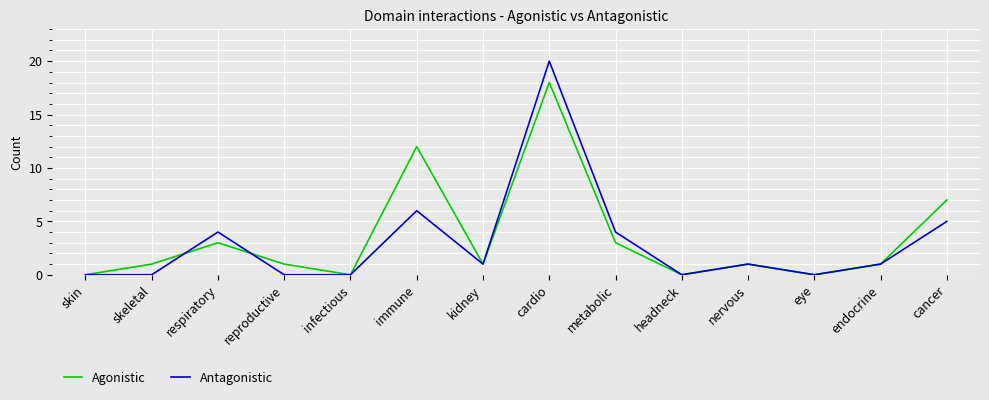

Rank the series by their maximum value, from lowest to highest.

Agonistic, Antagonistic